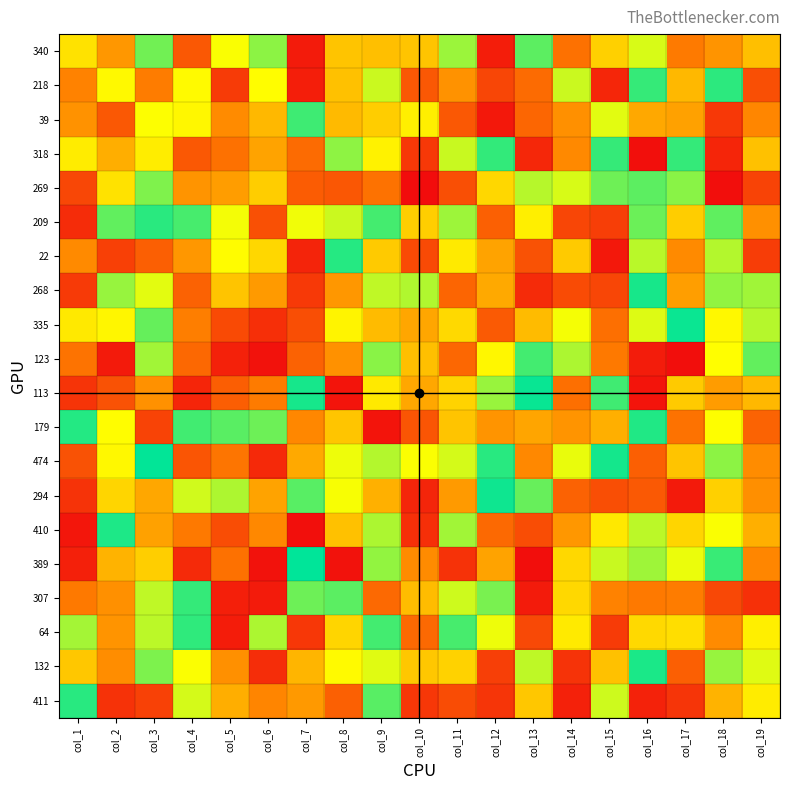

At which category is the sum across all series the highest?

col_9